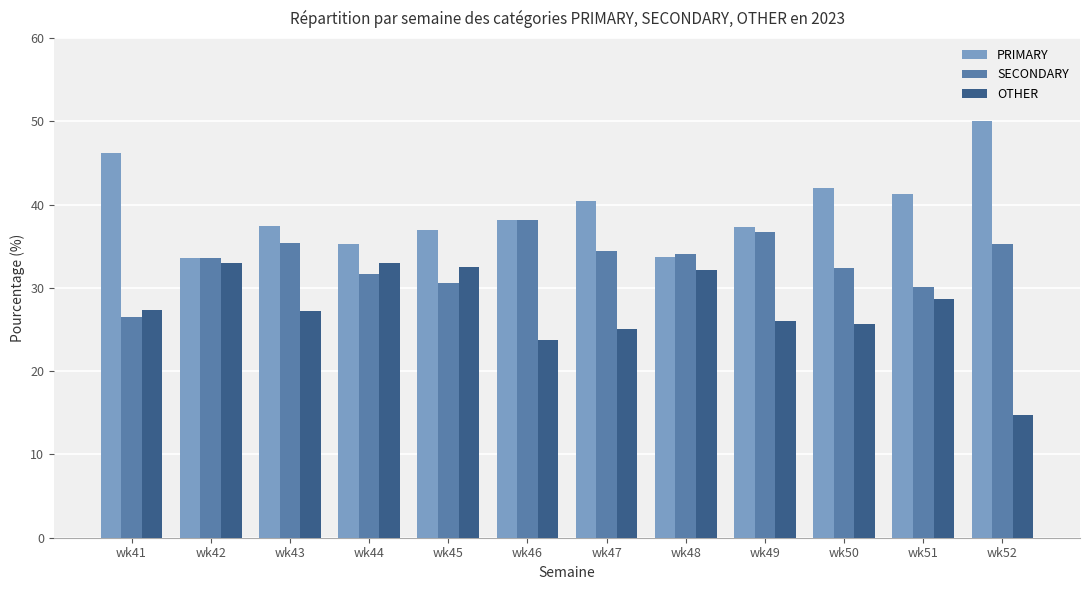

Which category has the lowest value across all series?

wk52